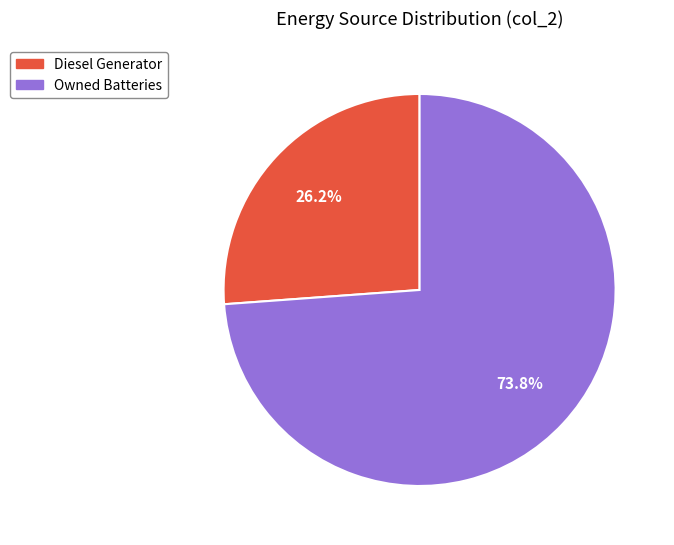

Do Diesel Generator and Owned Batteries together represent more than half of the pie?

Yes